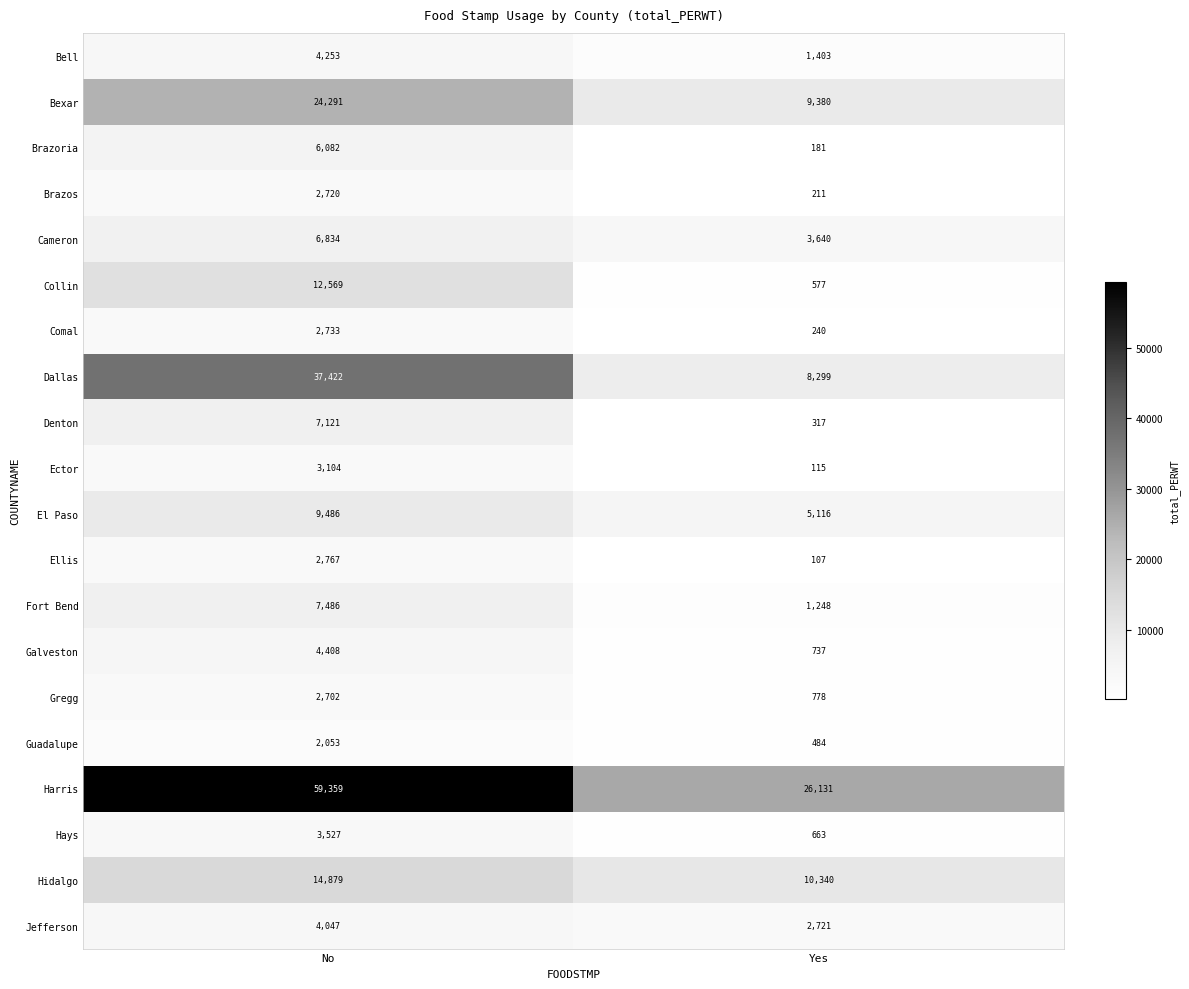

What is the greatest value displayed?

59359